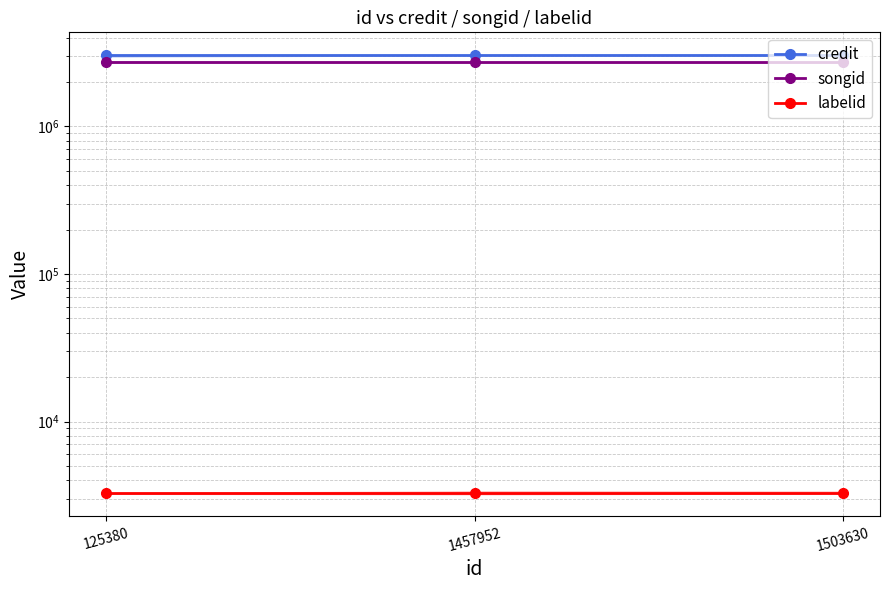

How many lines are shown in the chart?

3